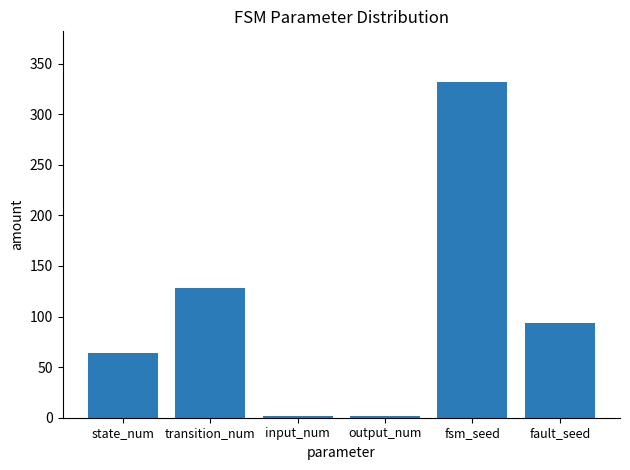

Reading left to right, what are all the values shown in this chart?

64	128	2	2	332	94